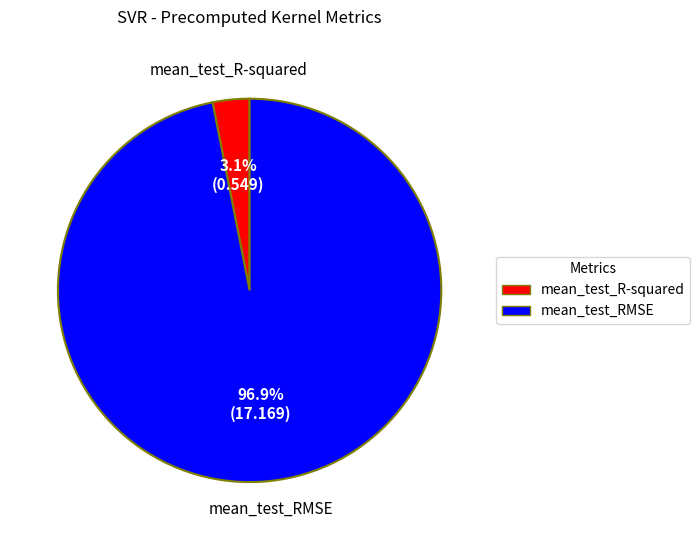

To the nearest percent, what is the difference between the mean_test_R-squared and mean_test_RMSE slice percentages?

94%